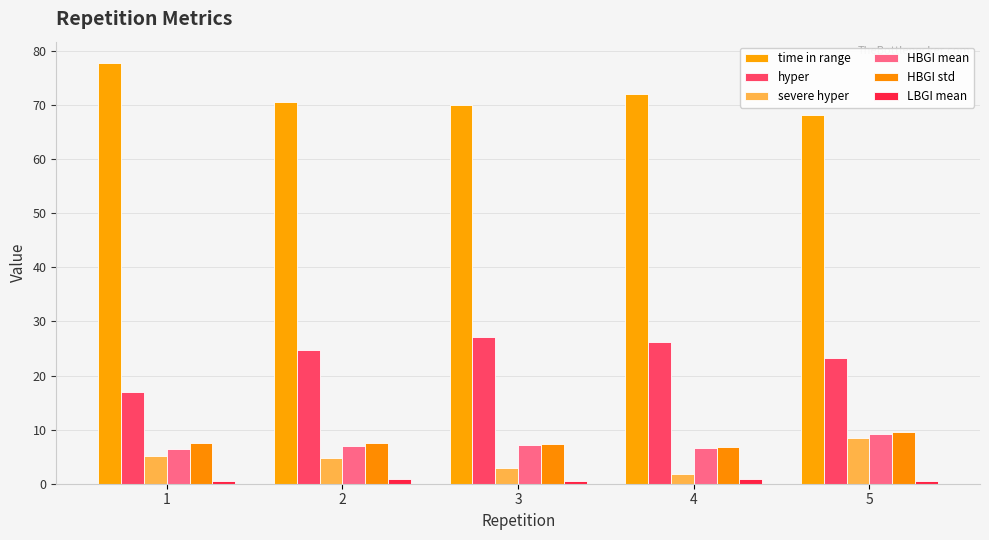

At which category is the sum across all series the highest?

5